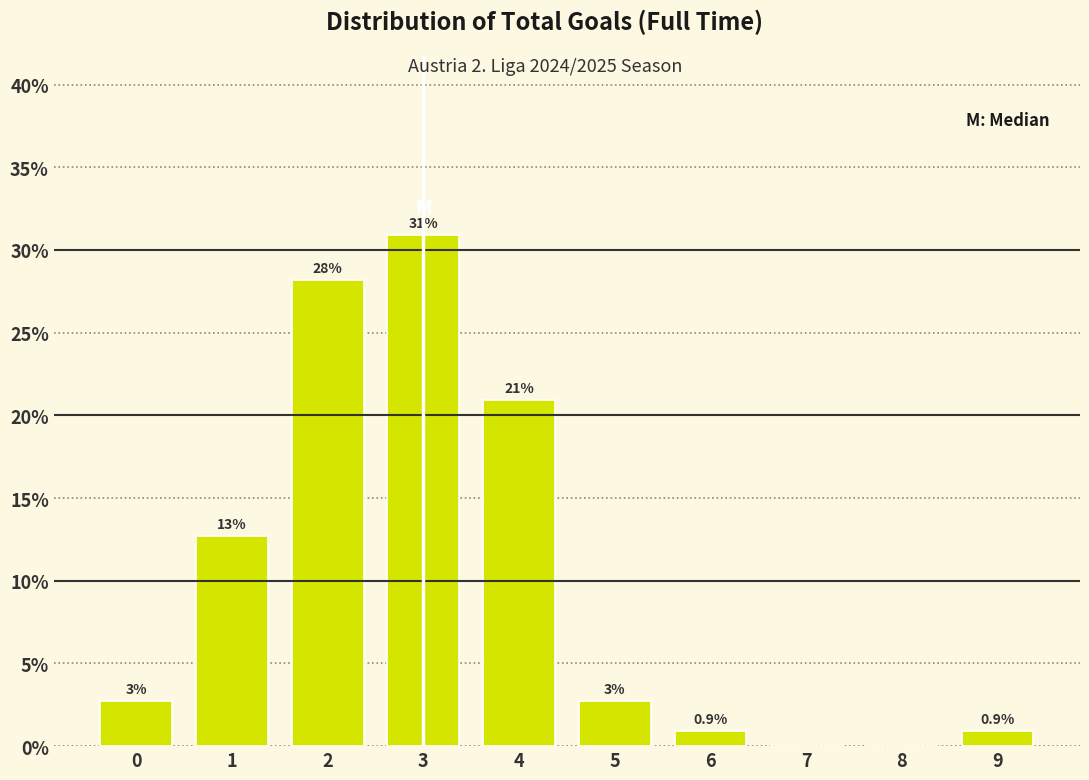

Over which range of the x-axis is the bar tallest?

2.5 to 3.5